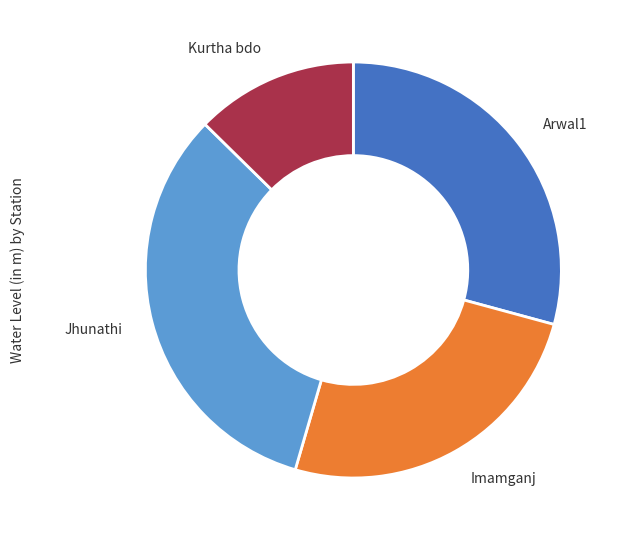

Count the number of slices in the pie.

4